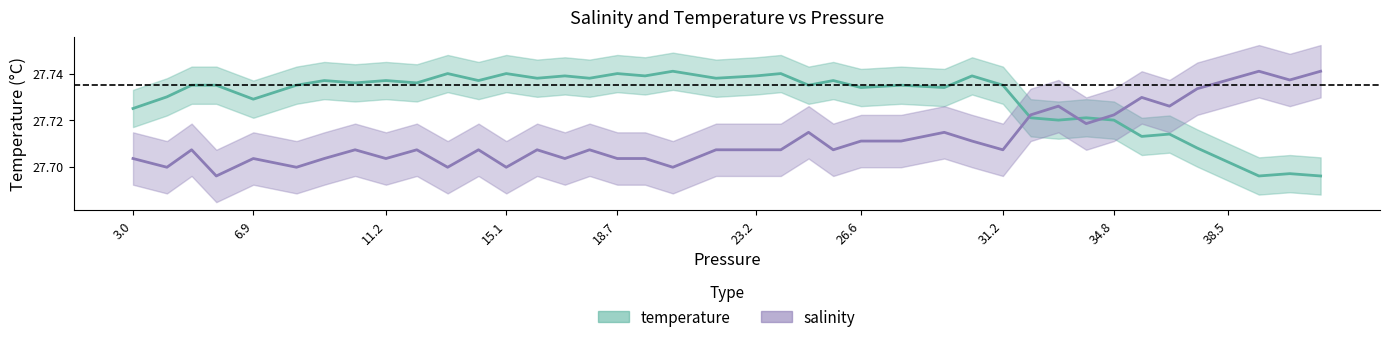

Which series has the largest range (max minus min)?

temperature